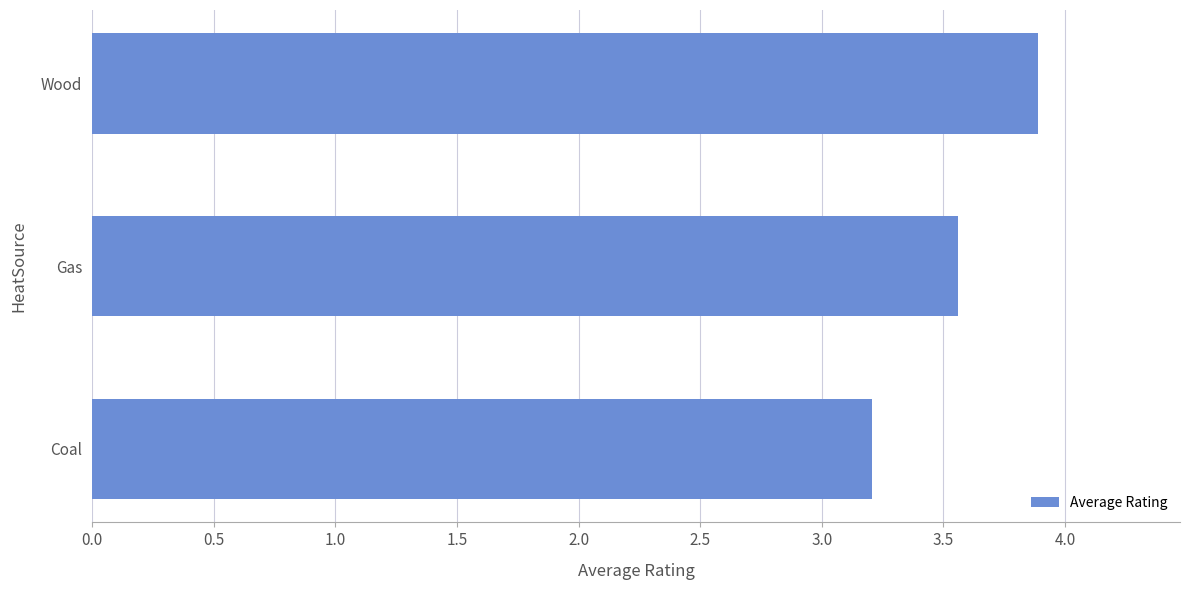

Rank the categories by value from highest to lowest.

Wood, Gas, Coal